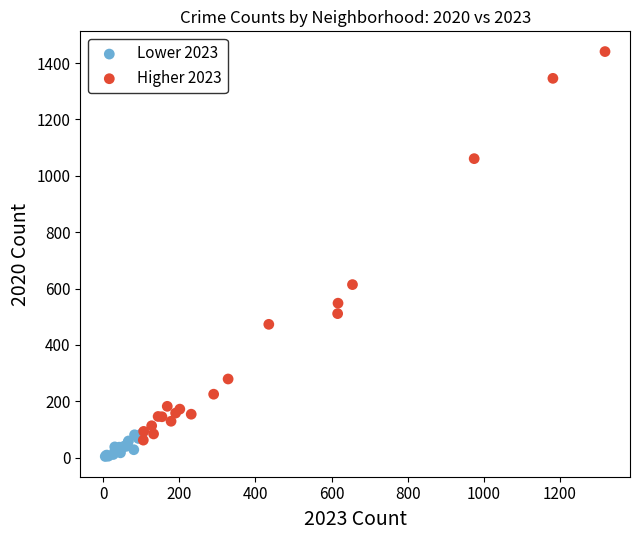

Which series reaches the minimum Y coordinate?

Lower 2023